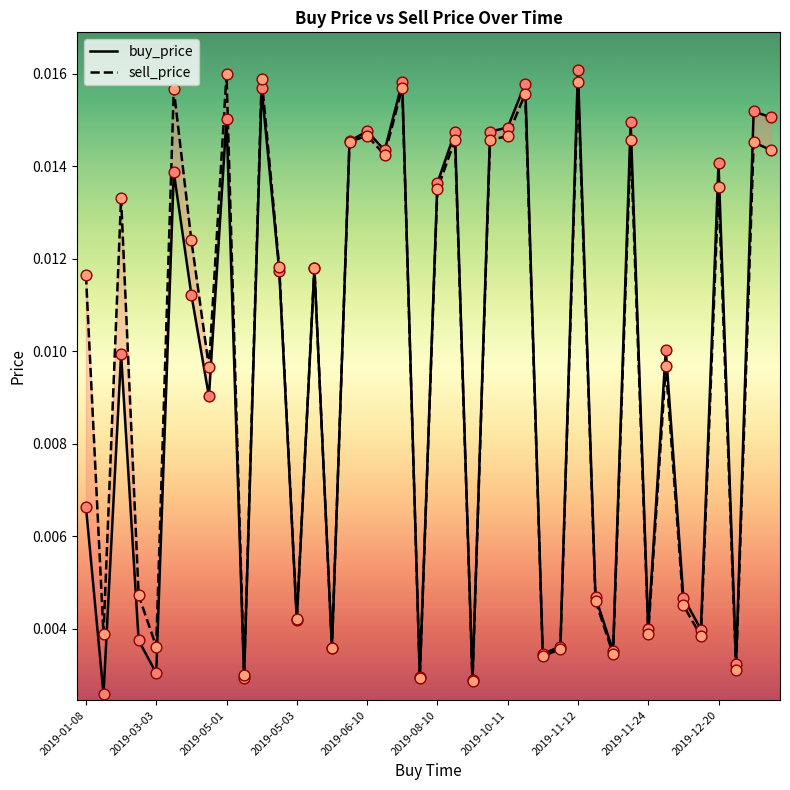

Which series has the largest Y range (max minus min)?

buy_price